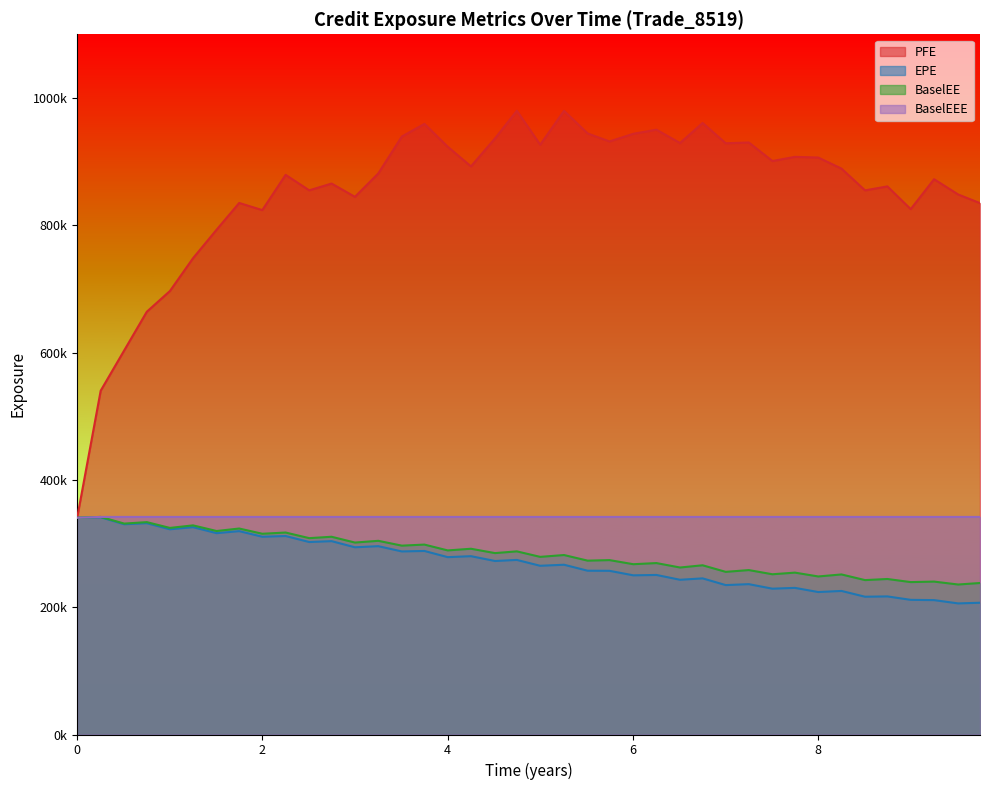

How many data points in BaselEE are less than 284966?

20